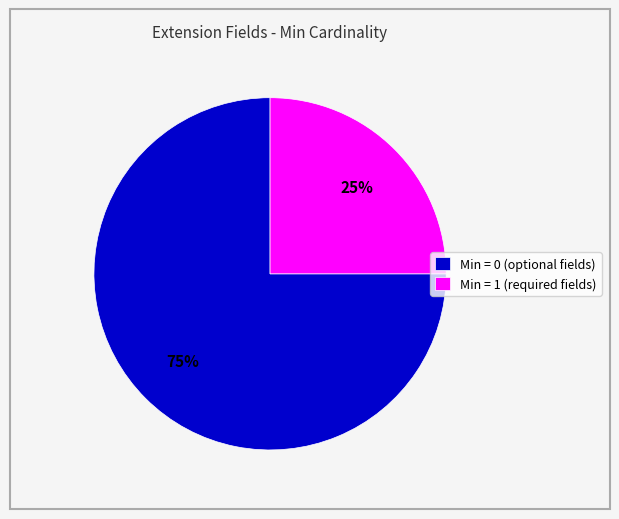

To the nearest percent, what portion does Min = 1 (required fields) represent?

25%